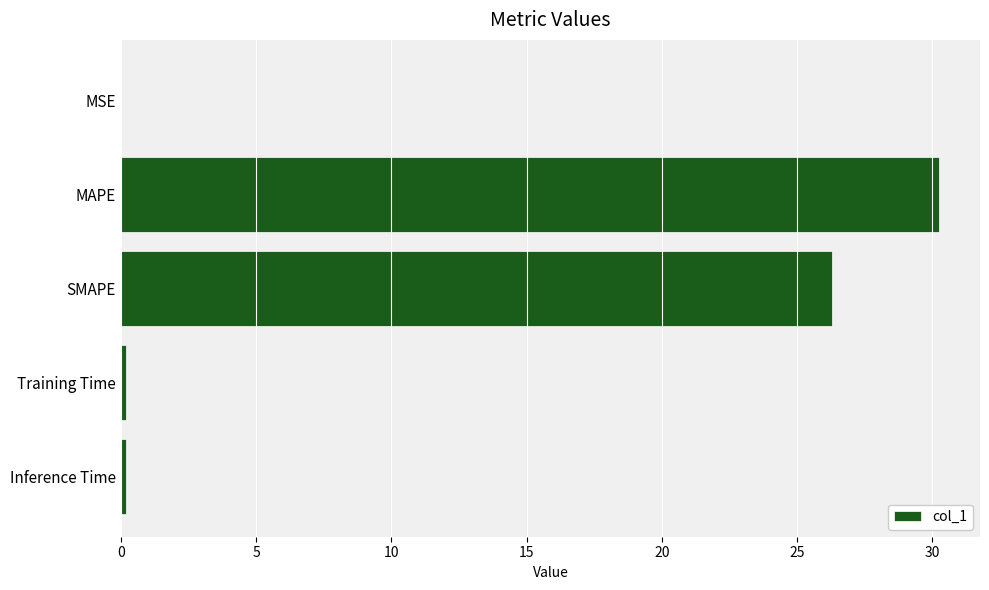

Is it true that the value at MAPE is 30.3?

True